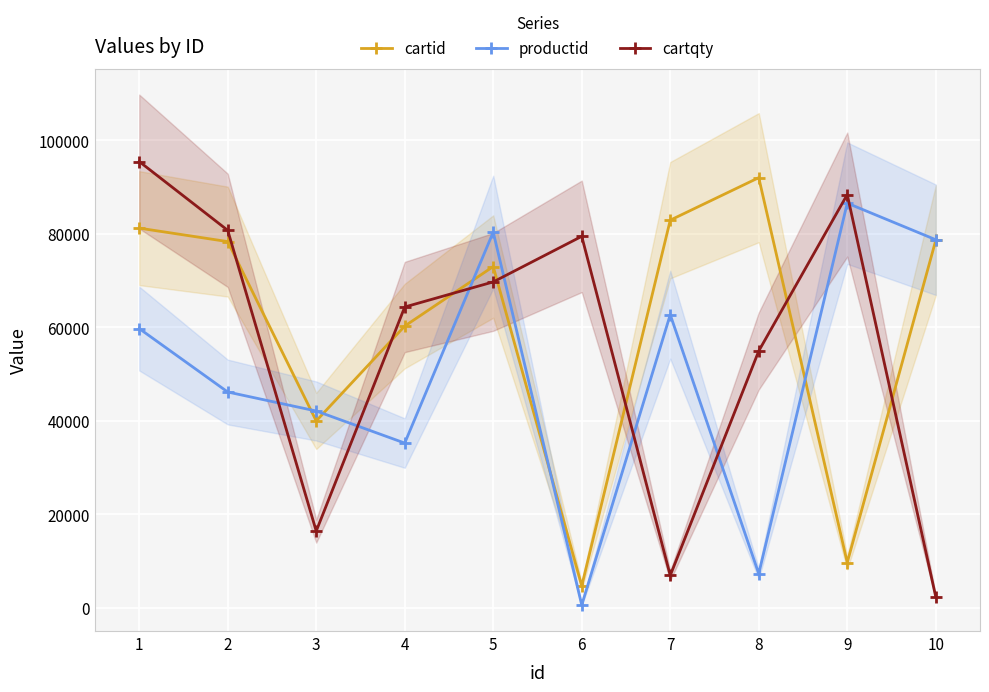

True or false: productid and cartqty cross at least once.

True